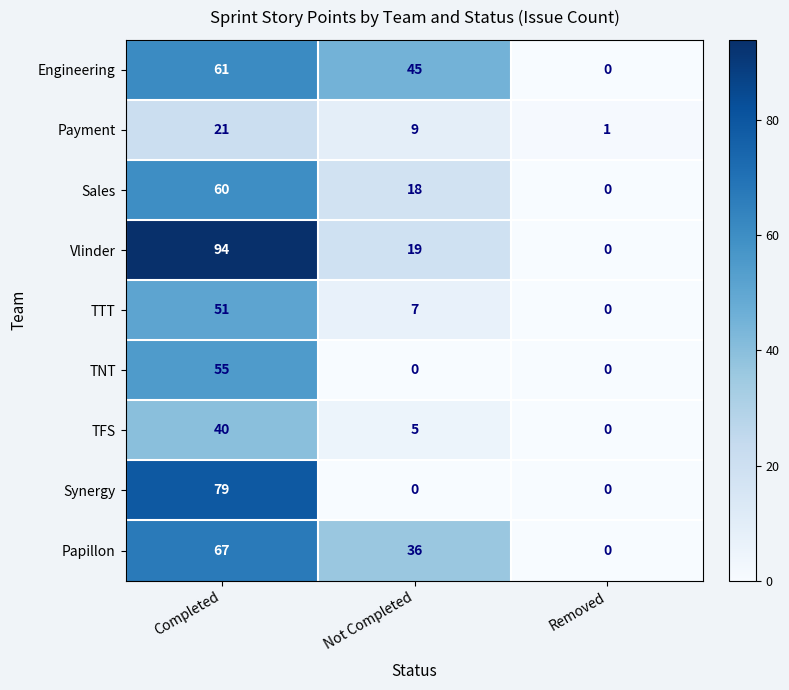

Count the number of data series in this chart.

9